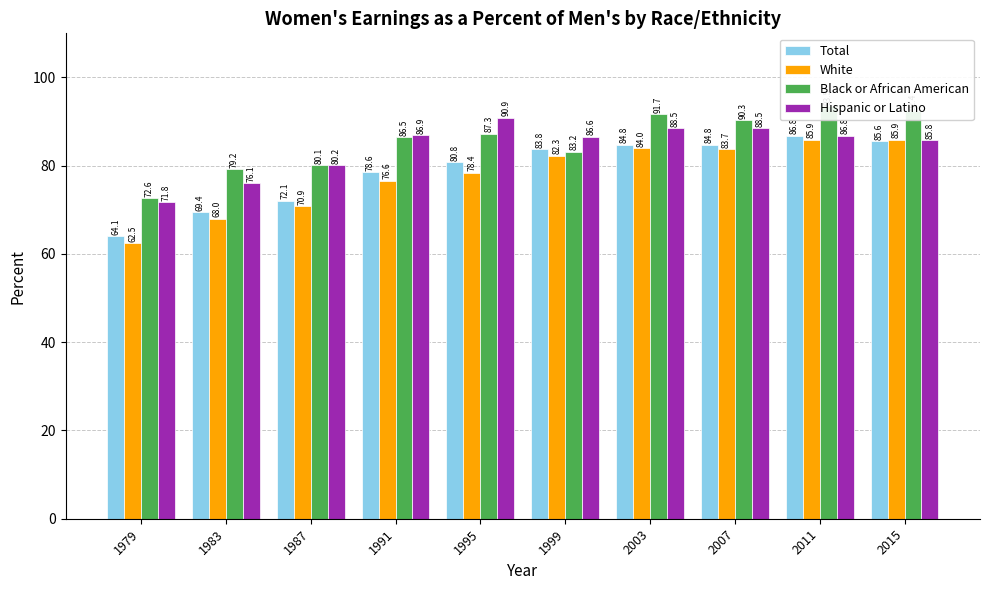

Which series has the widest spread of values?

White